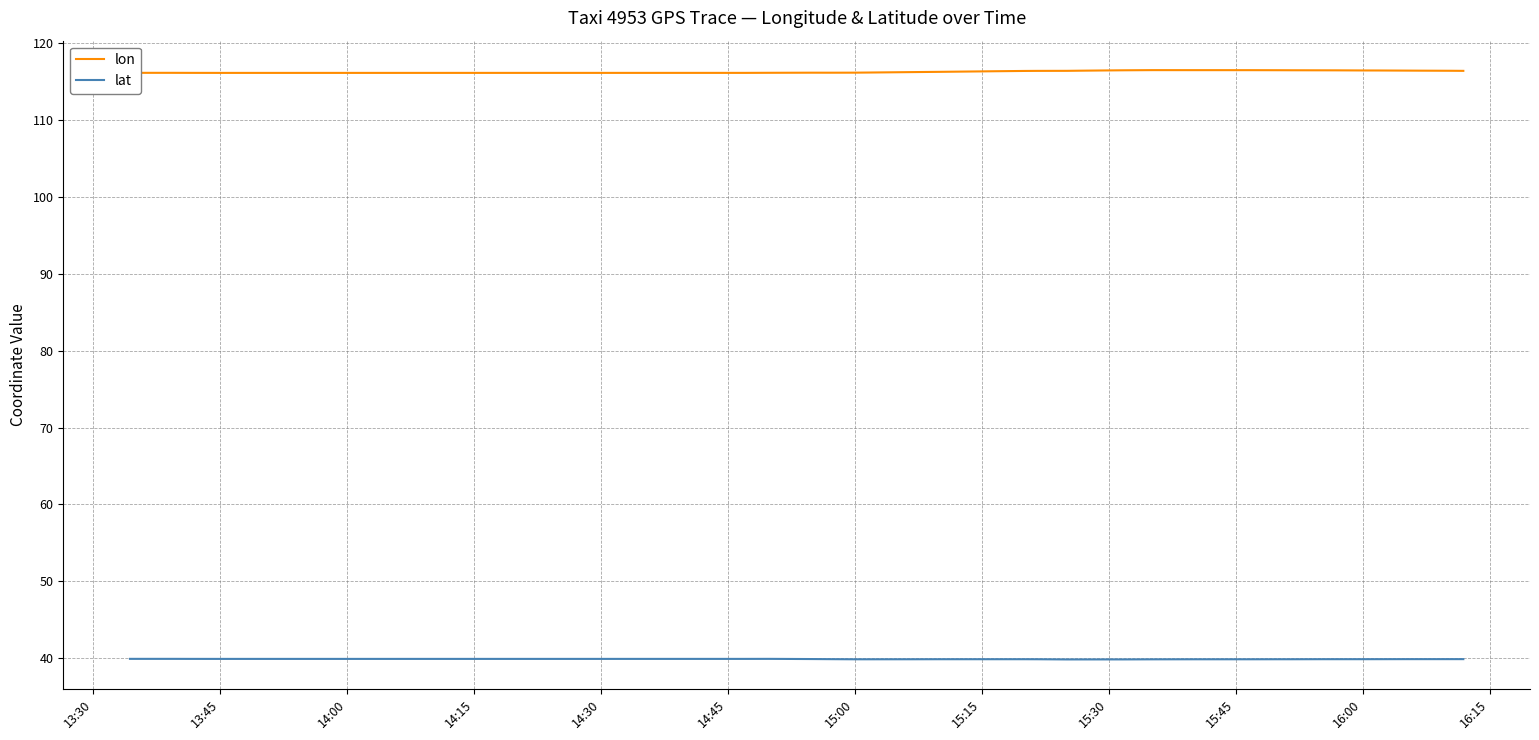

What is the sum of all lat values?

1436.5